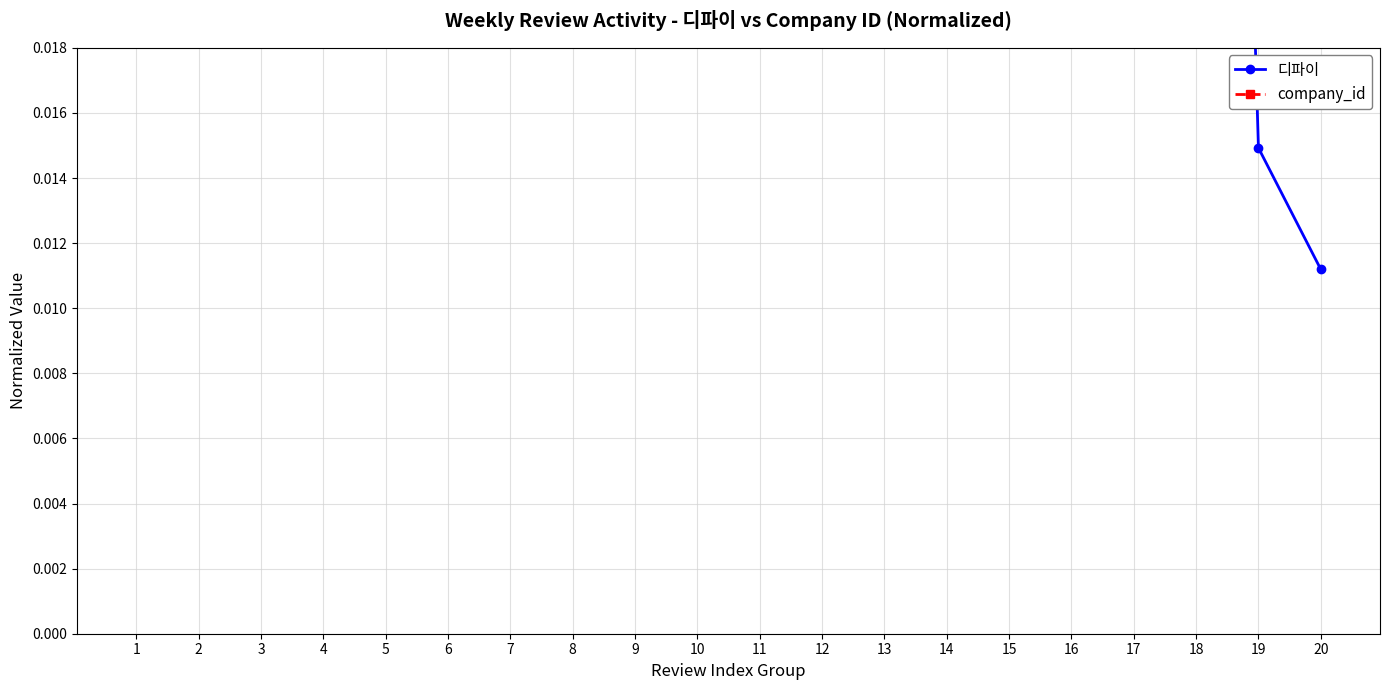

What is the value of the company_id point at the 12th from the left?

0.1